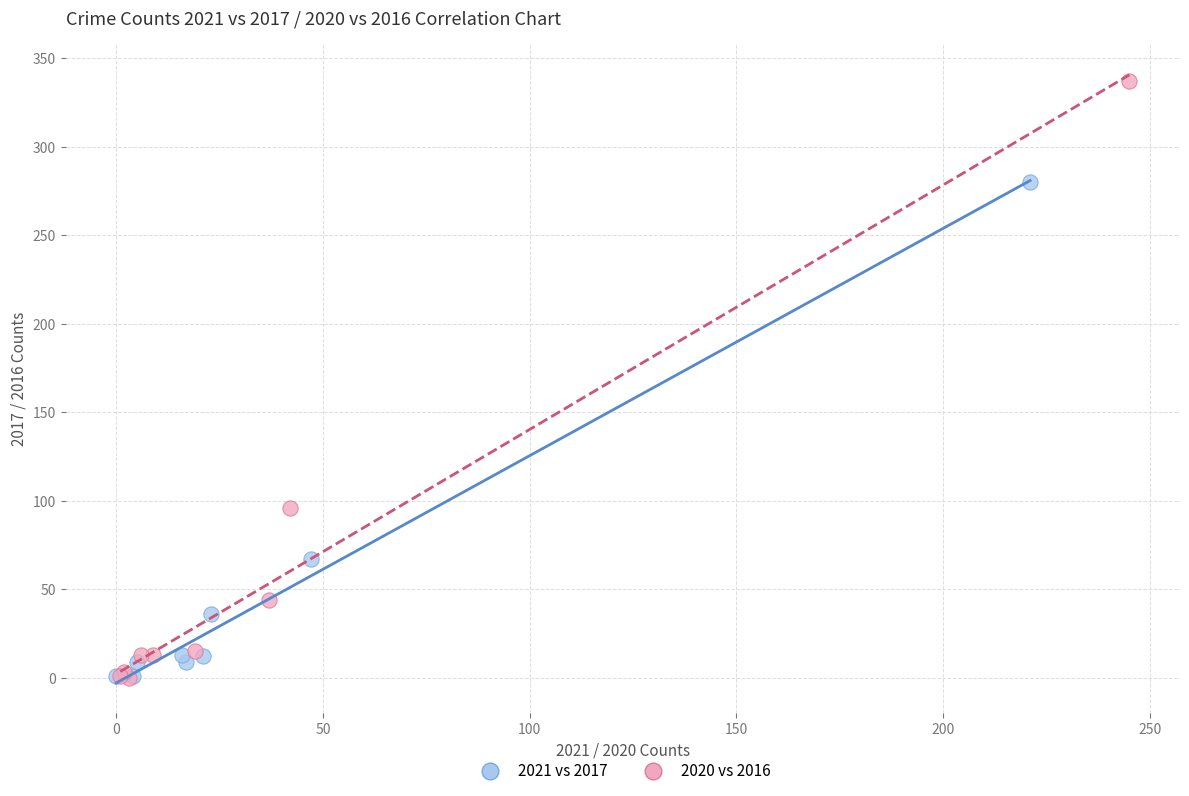

Which series contains the highest Y value?

2020 vs 2016